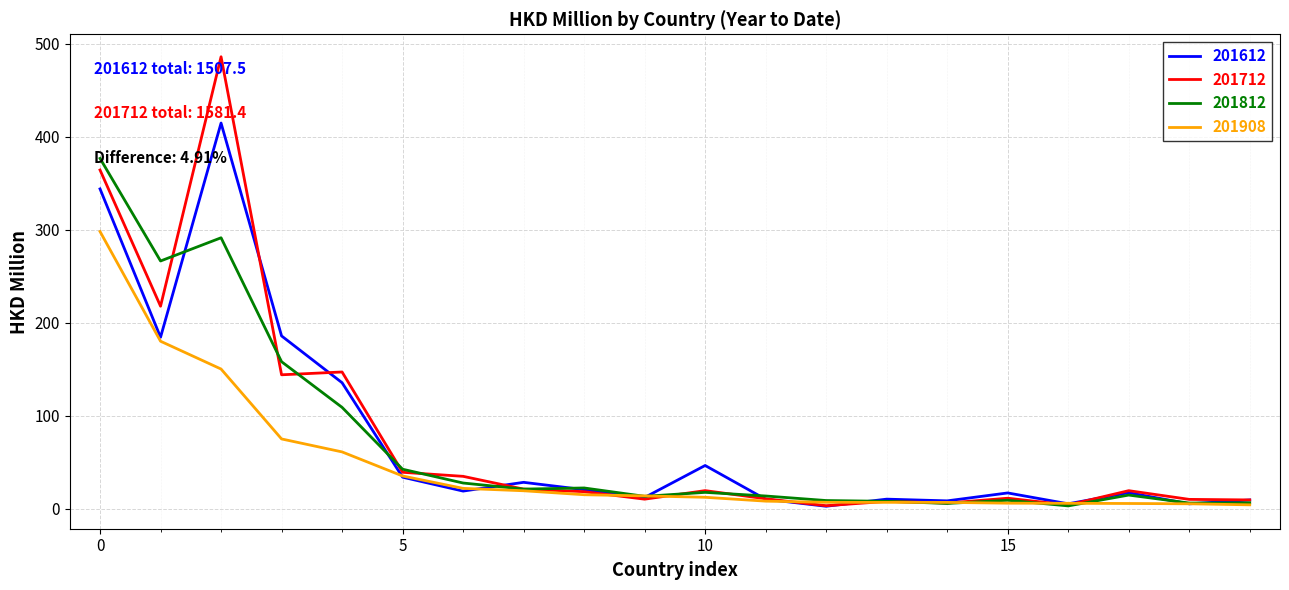

In 201712, how many points are higher than both neighbors (excluding endpoints)?

6